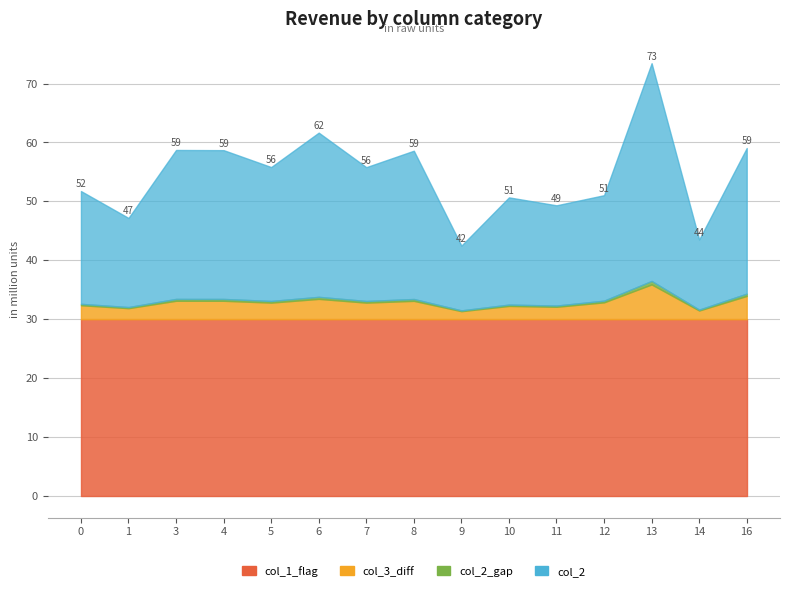

True or false: col_3_diff has a value of 2810275.2 at 7.

True